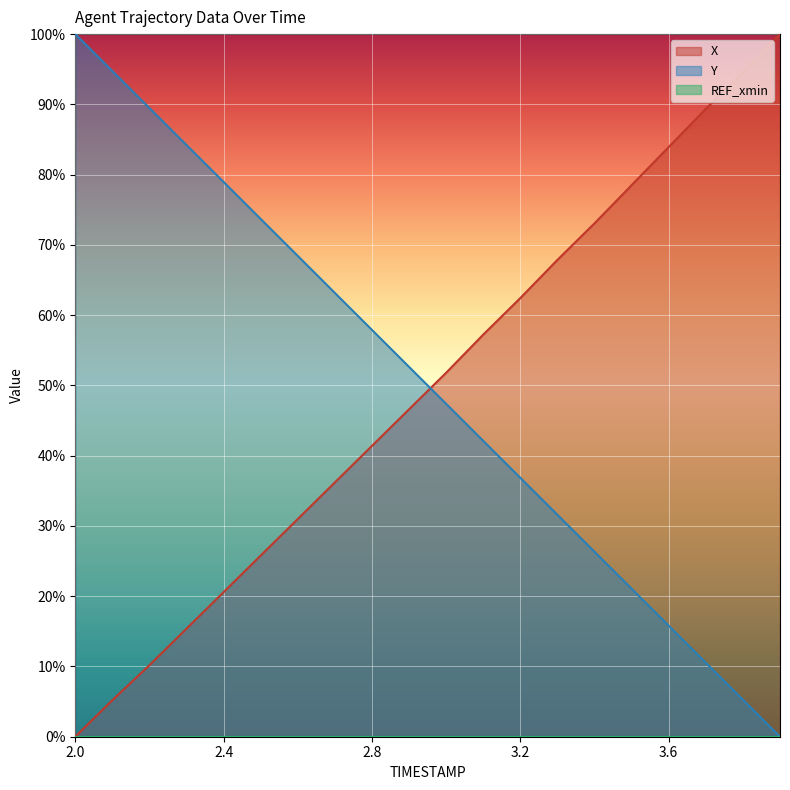

Where does the X series first go above 51?

3.0